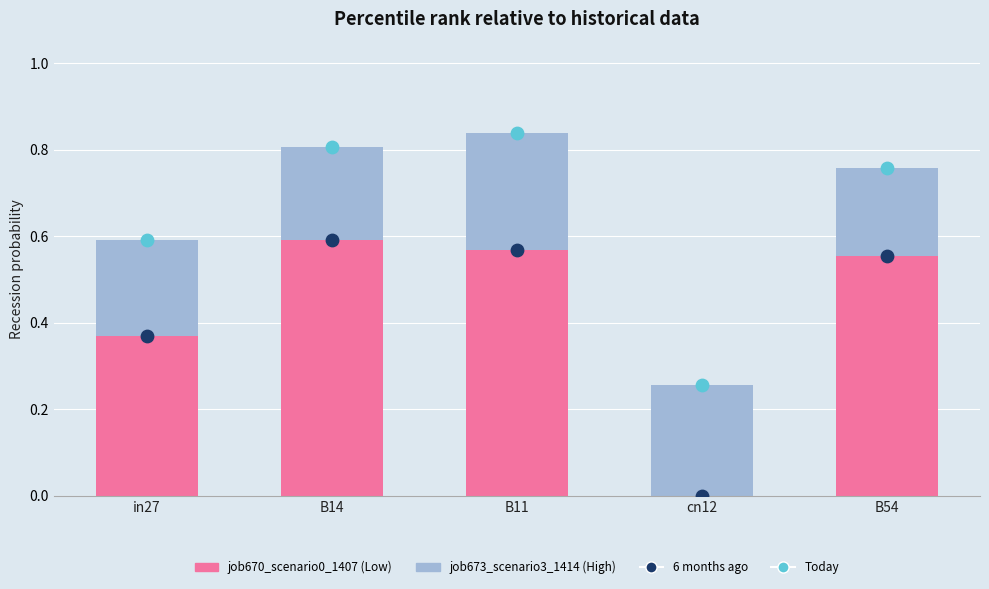

Which series has the largest total across all categories?

Today